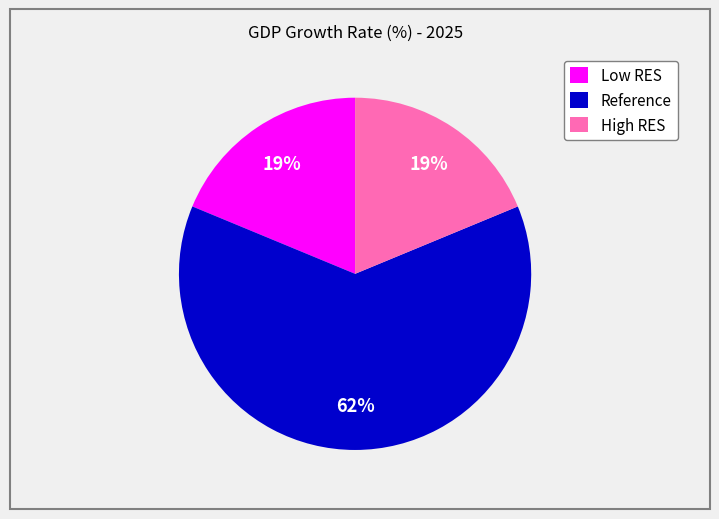

To the nearest percent, what is the combined percentage of Low RES and Reference?

81%